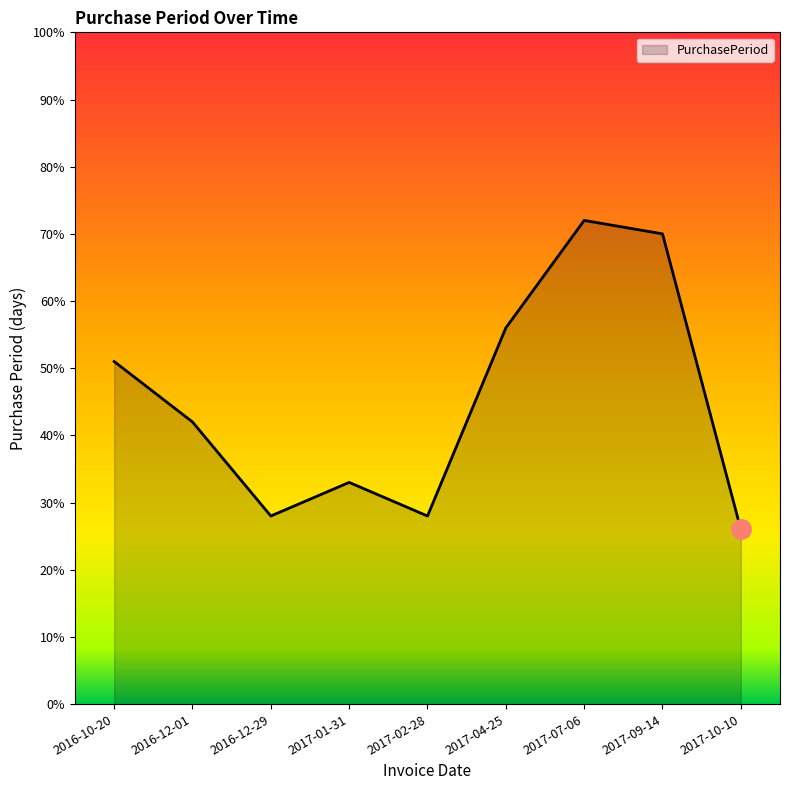

What position from the right is 2017-02-28?

5